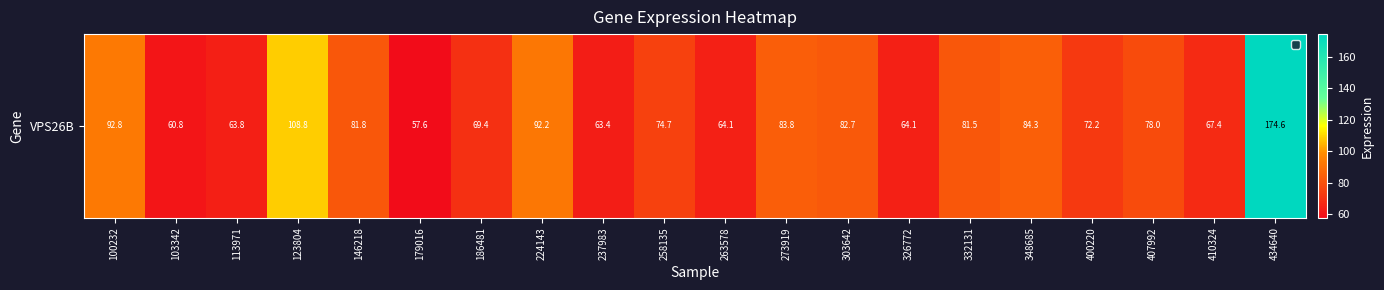

True or false: the data shows 64.1 at 263578.

True